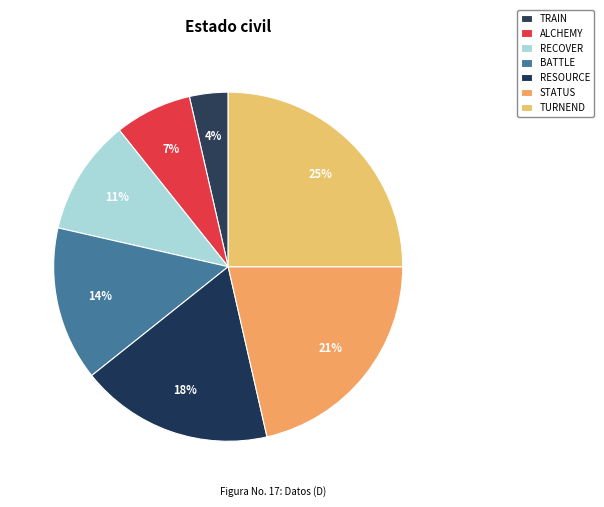

To the nearest percent, what is the difference between the largest and smallest slice percentages?

21%